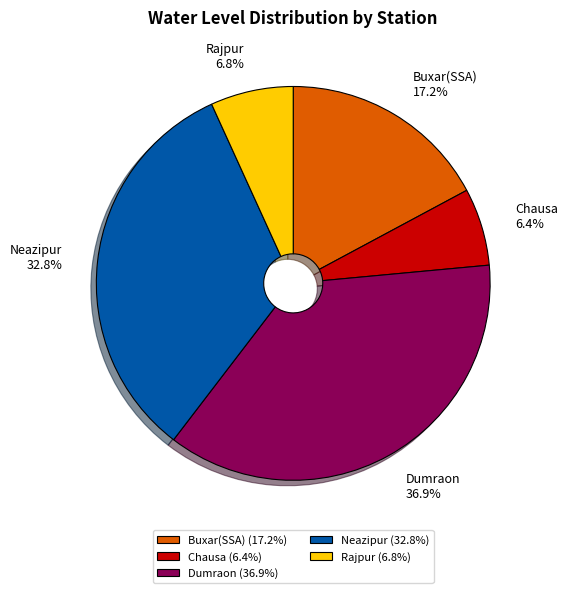

Is there any slice that represents more than half of the pie?

No